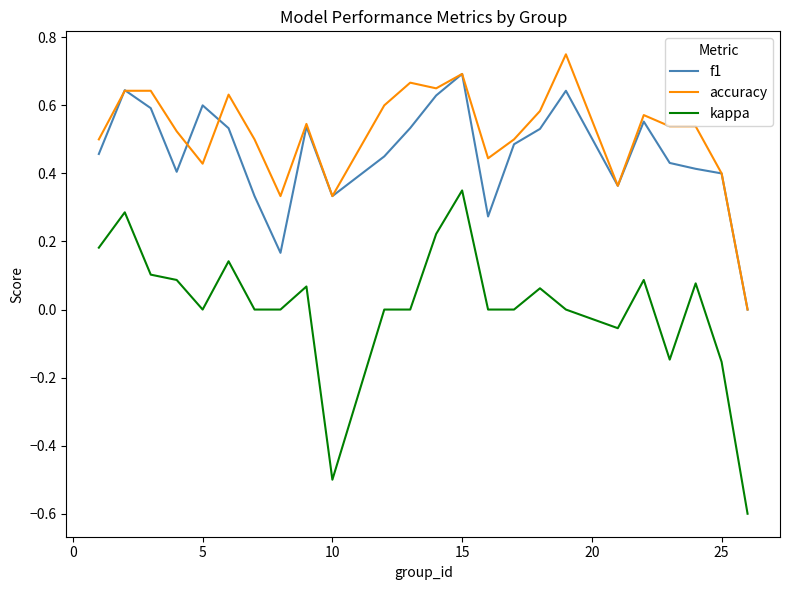

True or false: accuracy and kappa cross at least once.

False